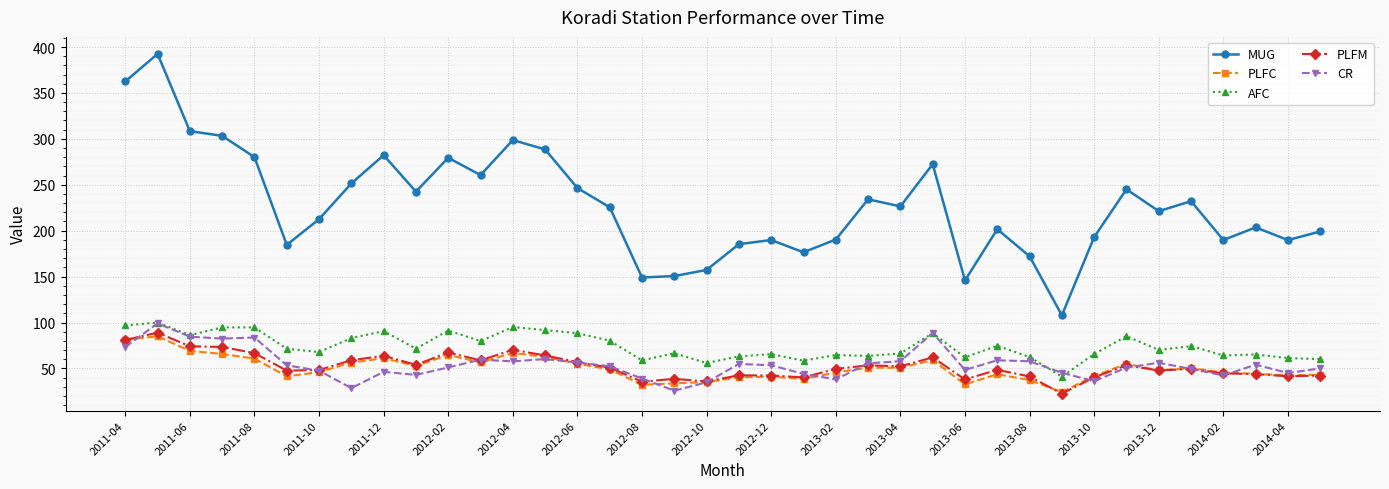

What is the difference between the maximum and minimum values in the AFC series?

58.9